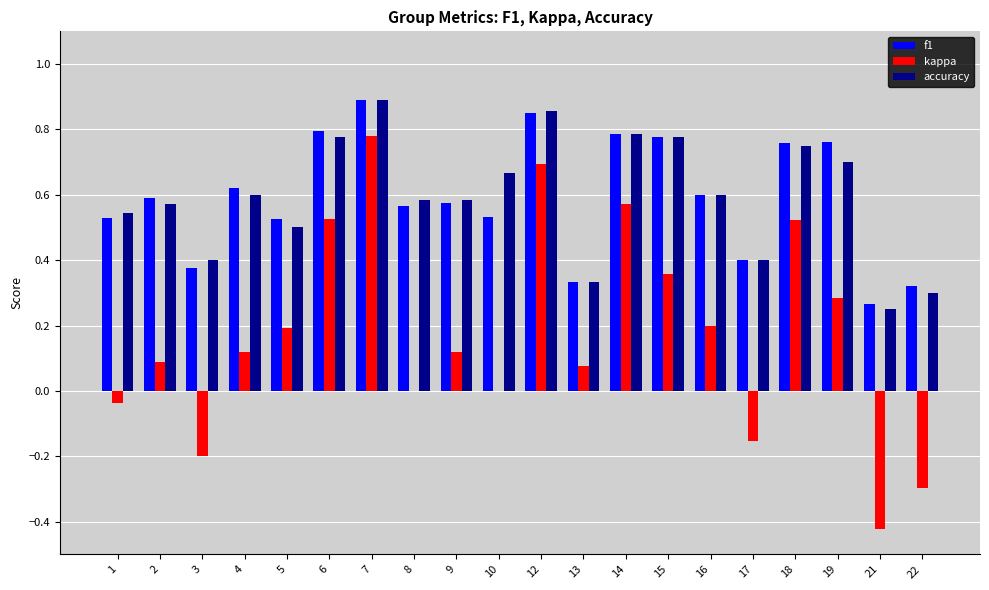

Is it true that accuracy equals 0.5 at 5?

True